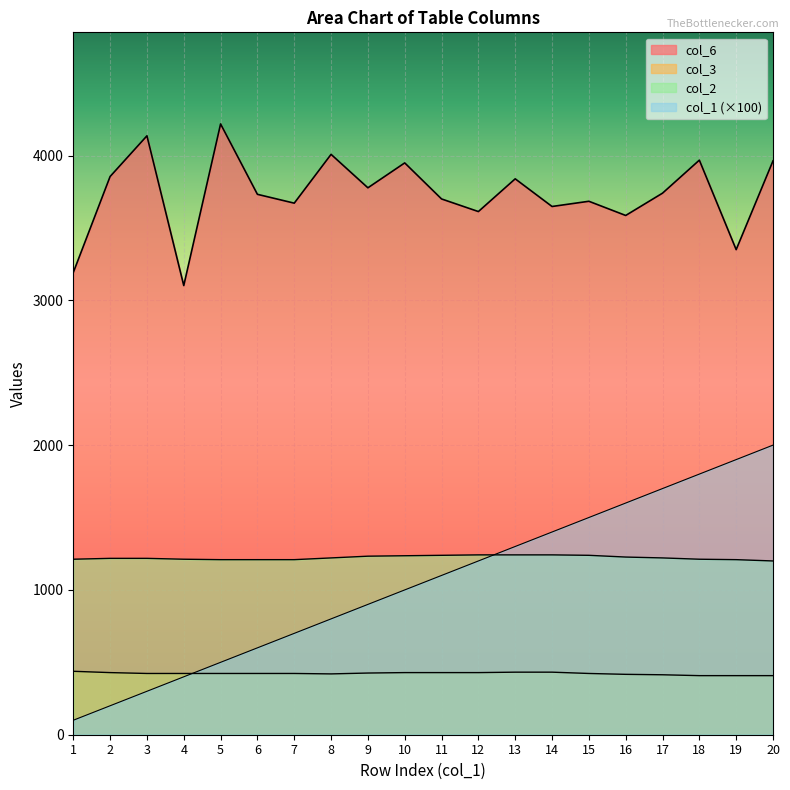

Between 13 and 20, which is larger?

20